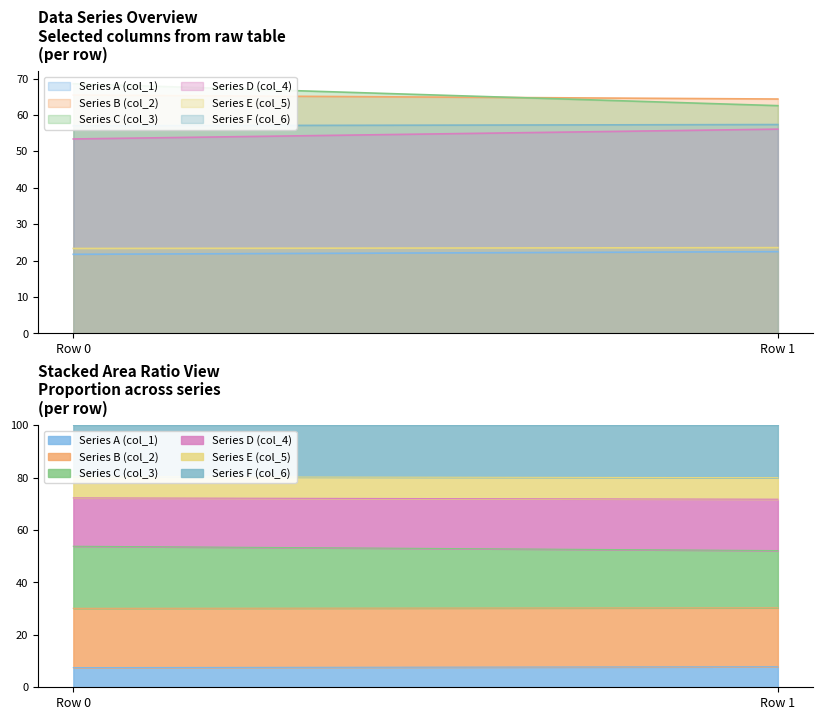

The value of Series C (col_3) at Row 0 is 68.6. True or false?

True